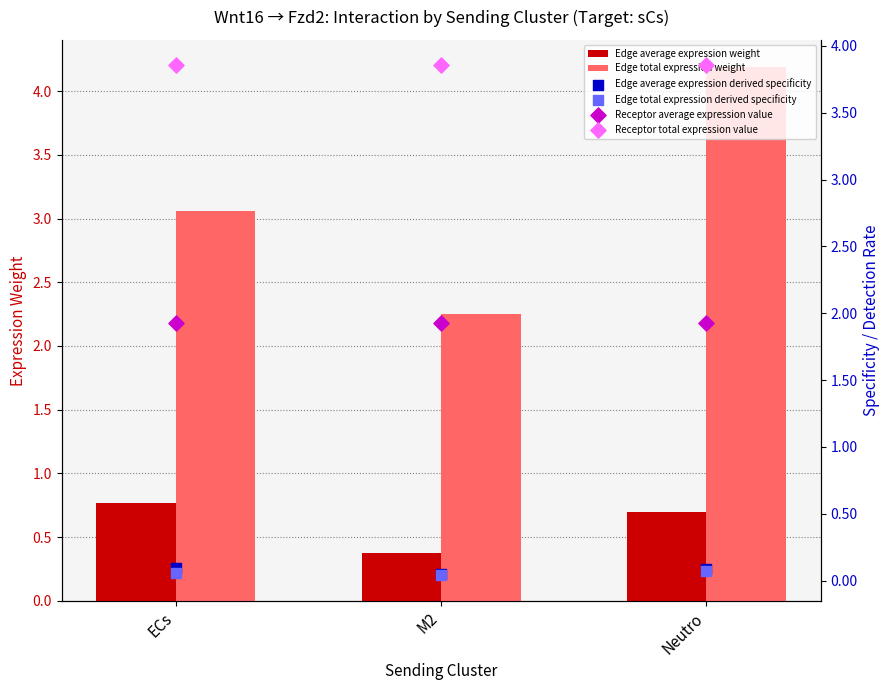

At which category is the sum across all series the highest?

Neutro